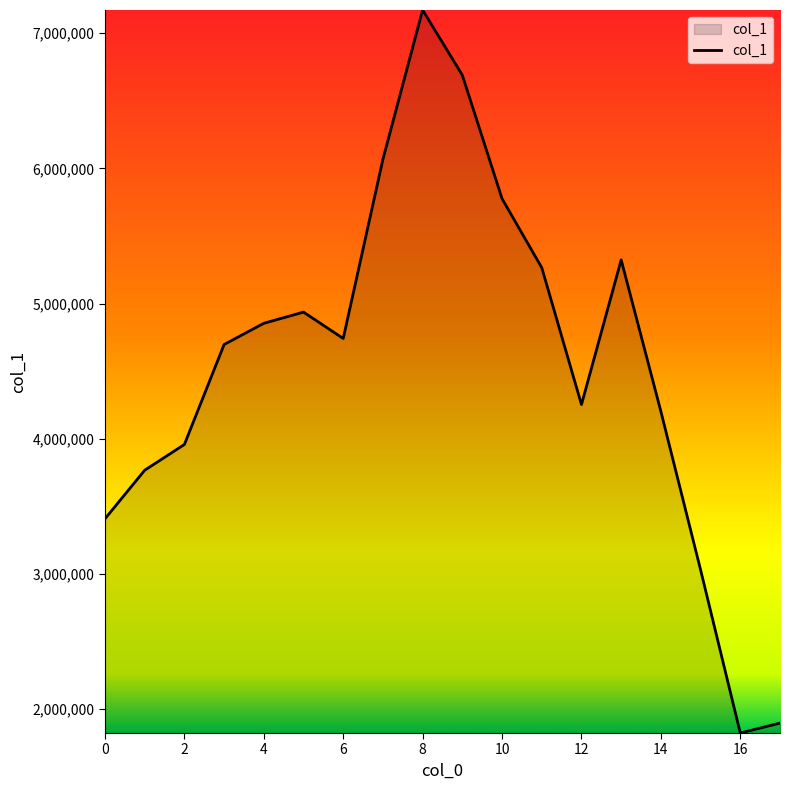

What is the difference between the maximum and minimum values?

5347773